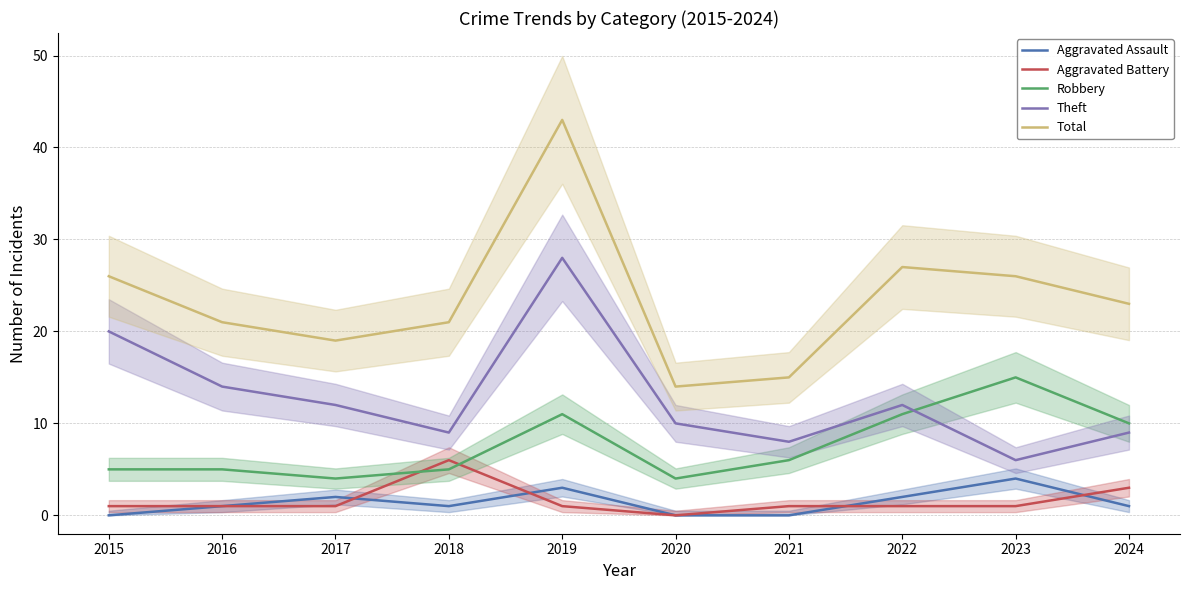

Reading left to right, transcribe all the data shown in this chart.

Aggravated Assault: 2015=0	2016=1	2017=2	2018=1	2019=3	2020=0	2021=0	2022=2	2023=4	2024=1
Aggravated Battery: 2015=1	2016=1	2017=1	2018=6	2019=1	2020=0	2021=1	2022=1	2023=1	2024=3
Robbery: 2015=5	2016=5	2017=4	2018=5	2019=11	2020=4	2021=6	2022=11	2023=15	2024=10
Theft: 2015=20	2016=14	2017=12	2018=9	2019=28	2020=10	2021=8	2022=12	2023=6	2024=9
Total: 2015=26	2016=21	2017=19	2018=21	2019=43	2020=14	2021=15	2022=27	2023=26	2024=23